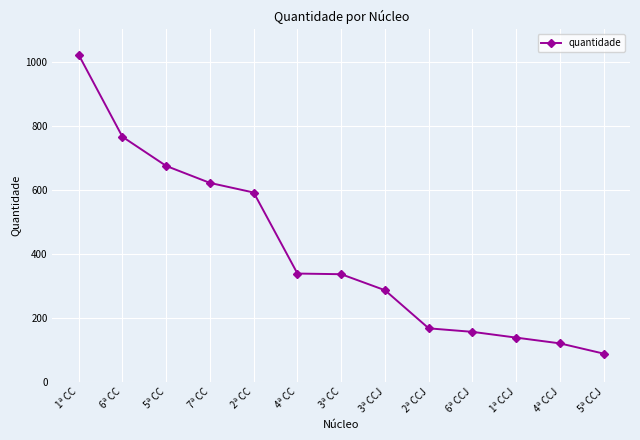

What is the label of the 12th point from the right?

6ª CC